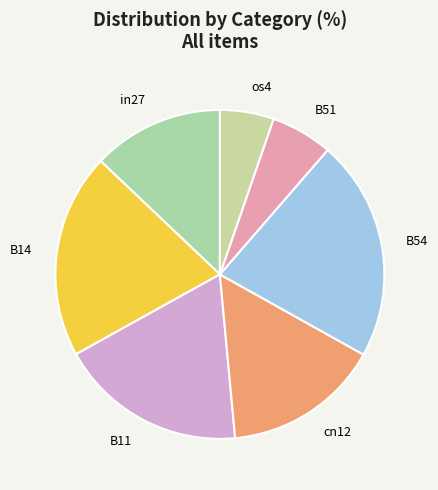

True or false: B51 accounts for 6% of the total.

True